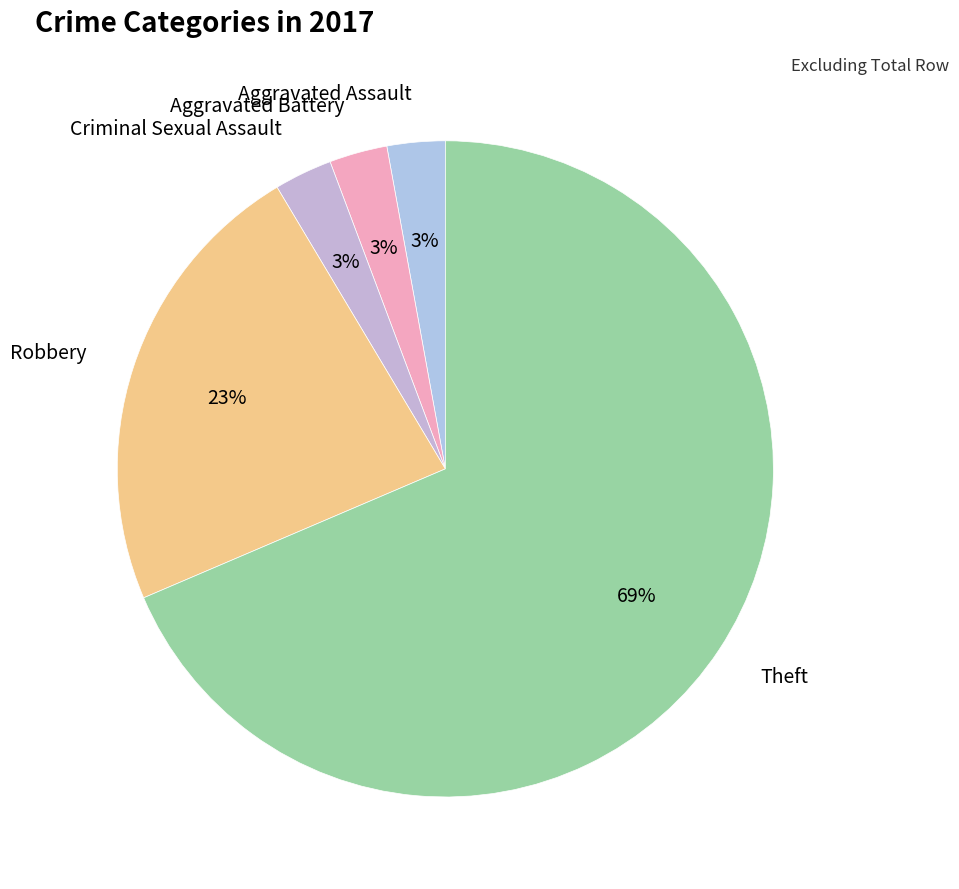

True or false: Criminal Sexual Assault accounts for 3% of the total.

True